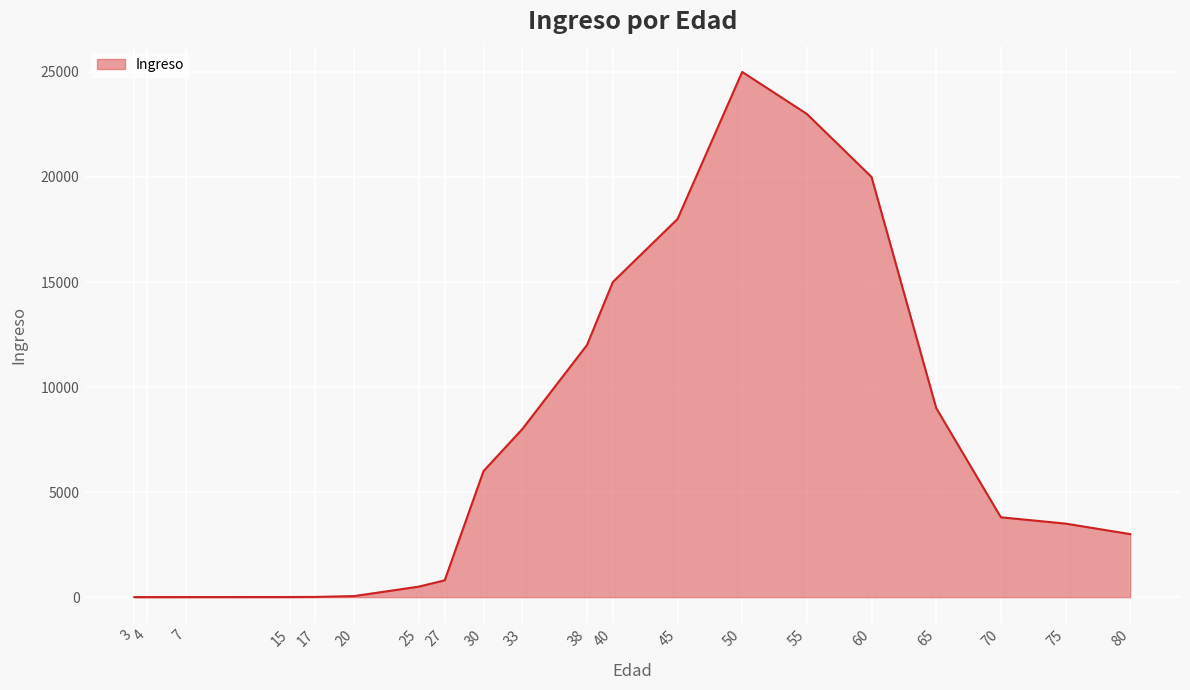

Is it true that the value at 60 is 8757?

False